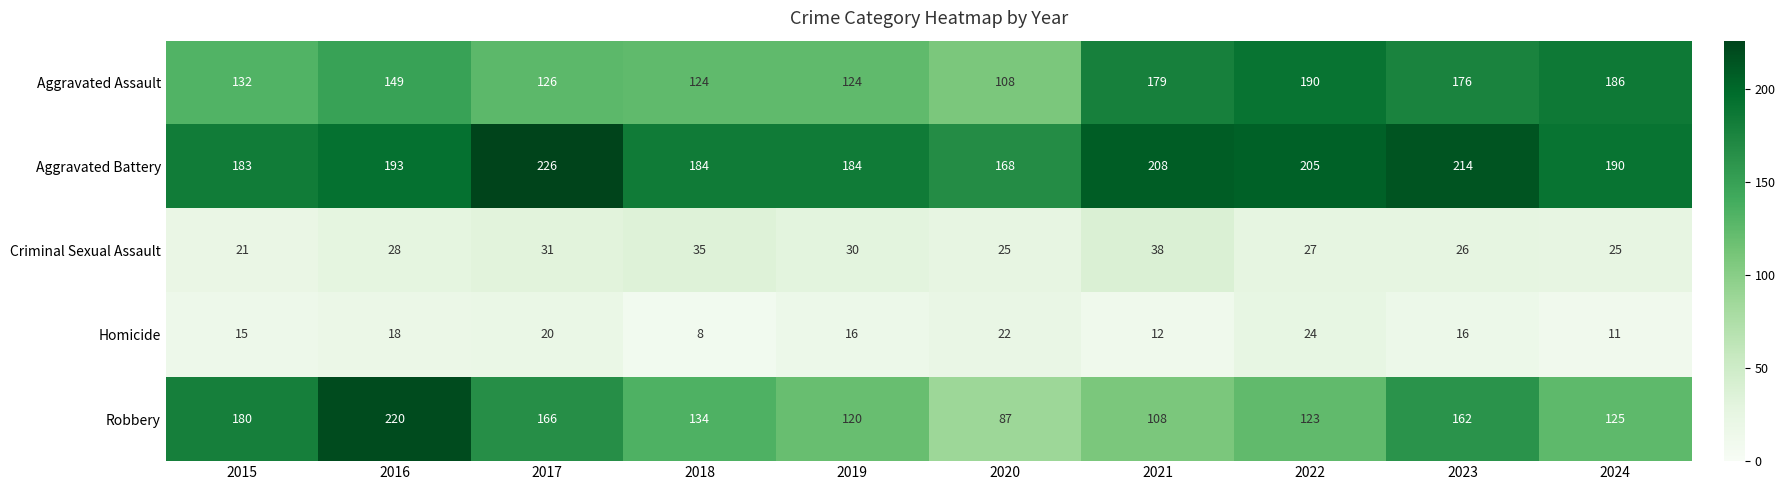

What is the difference between the highest and lowest values at 2017?

206